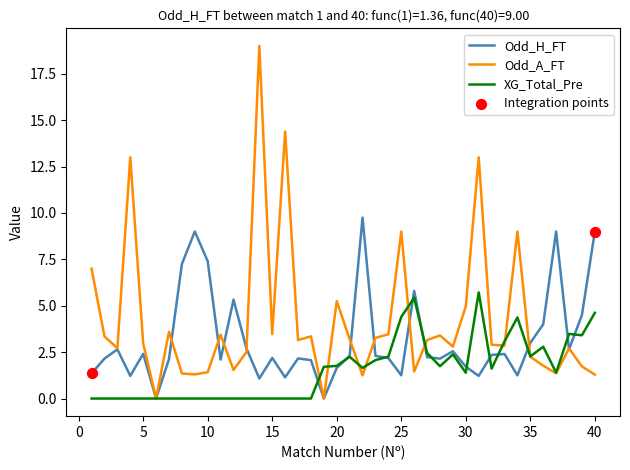

Which series has the largest total across all categories?

Odd_A_FT